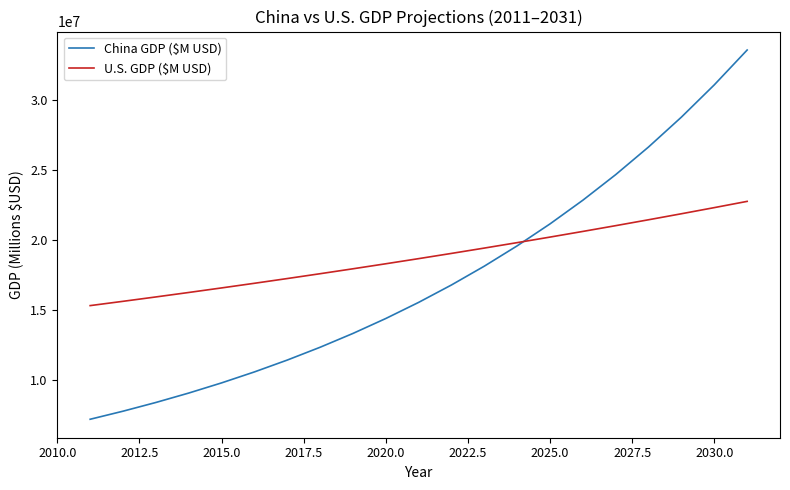

What is the maximum value shown in the chart?

33576528.5